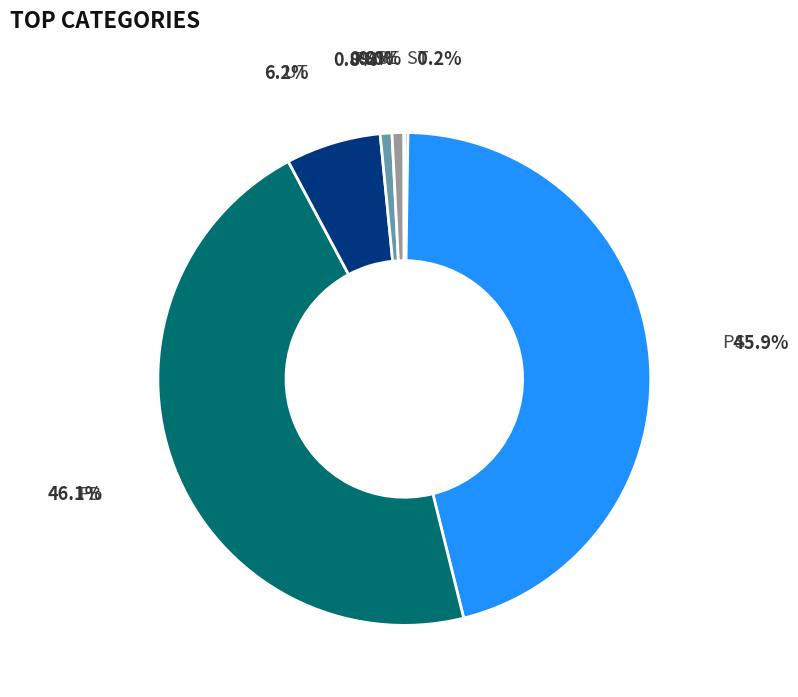

Count the number of slices in the pie.

7